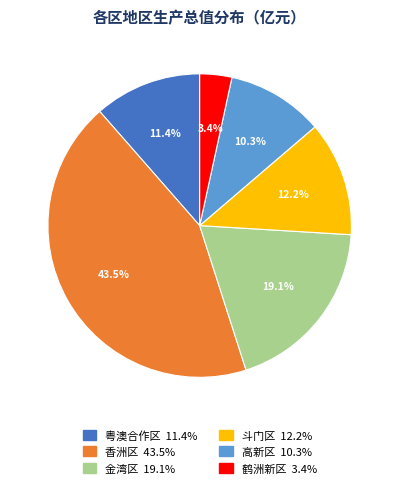

What percentage is the 粤澳合作区 slice, to the nearest percent?

11%